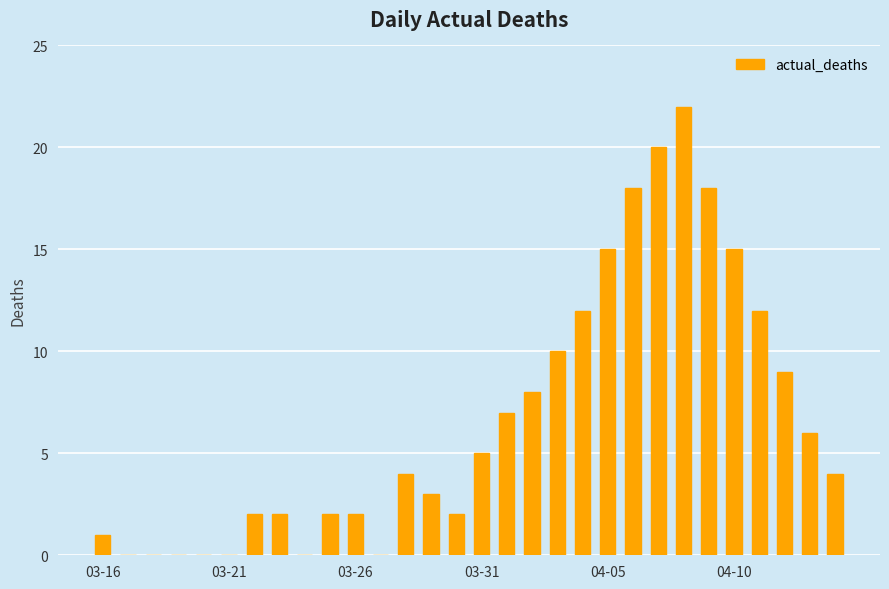

What is the maximum value shown in the chart?

22